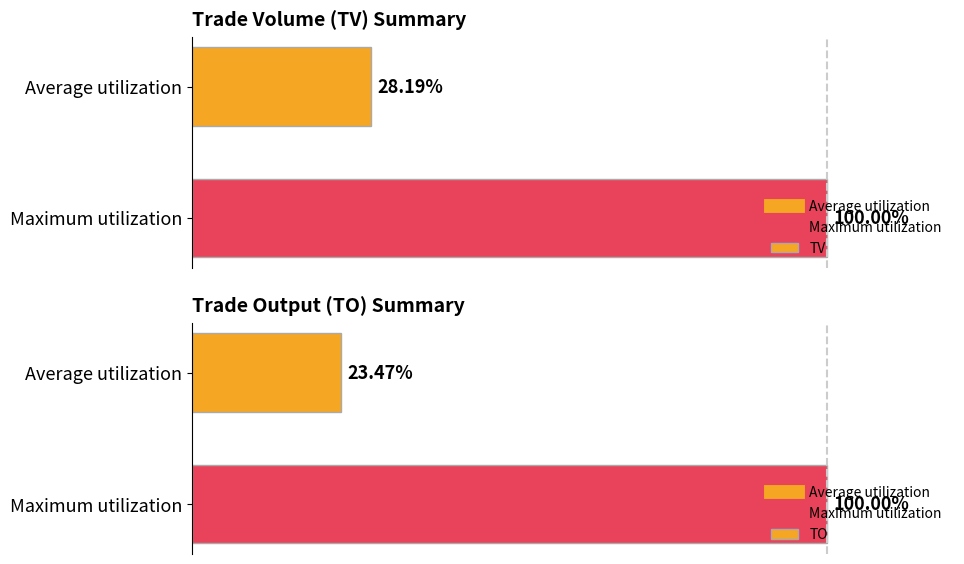

How many bars are there in each group?

2